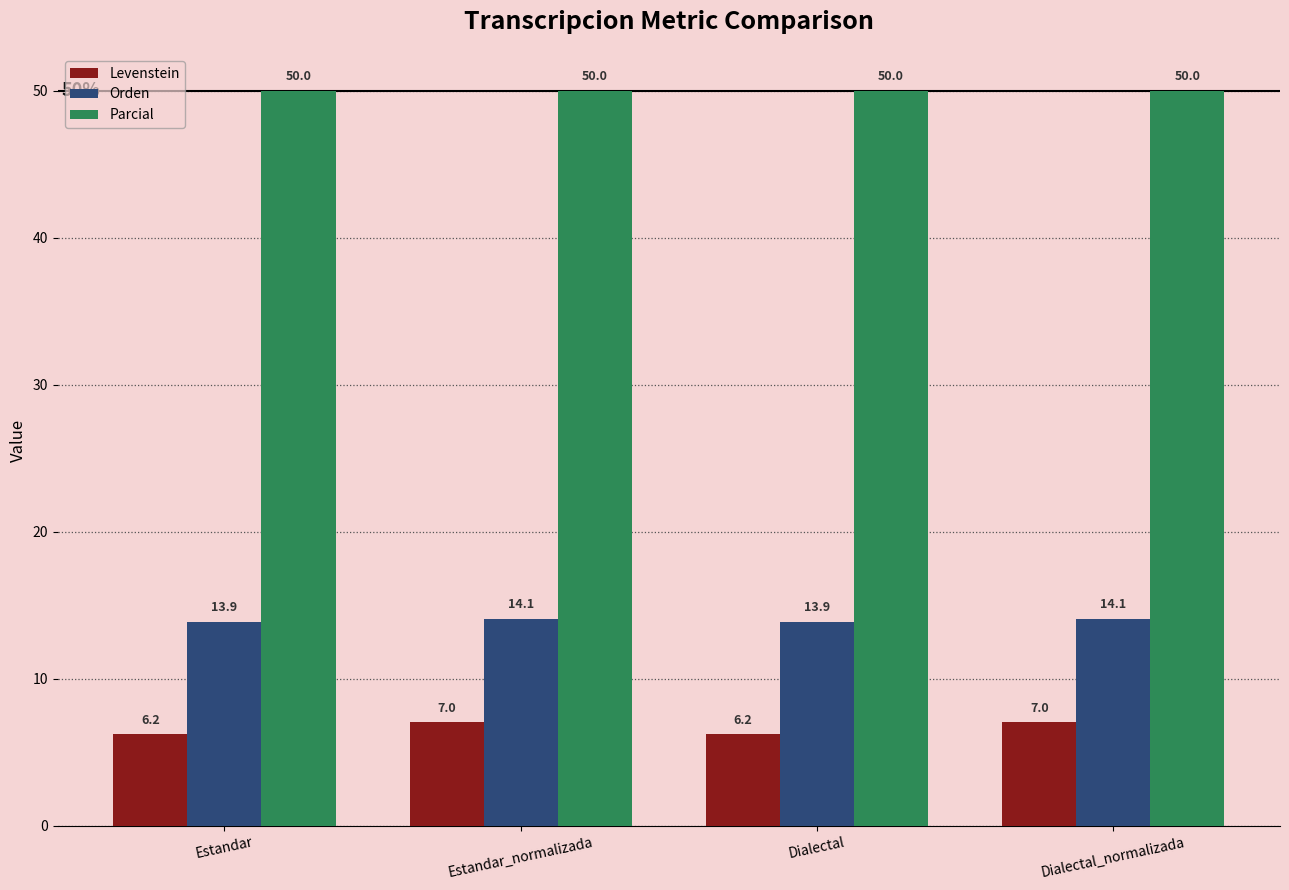

How many distinct data groups are displayed?

3